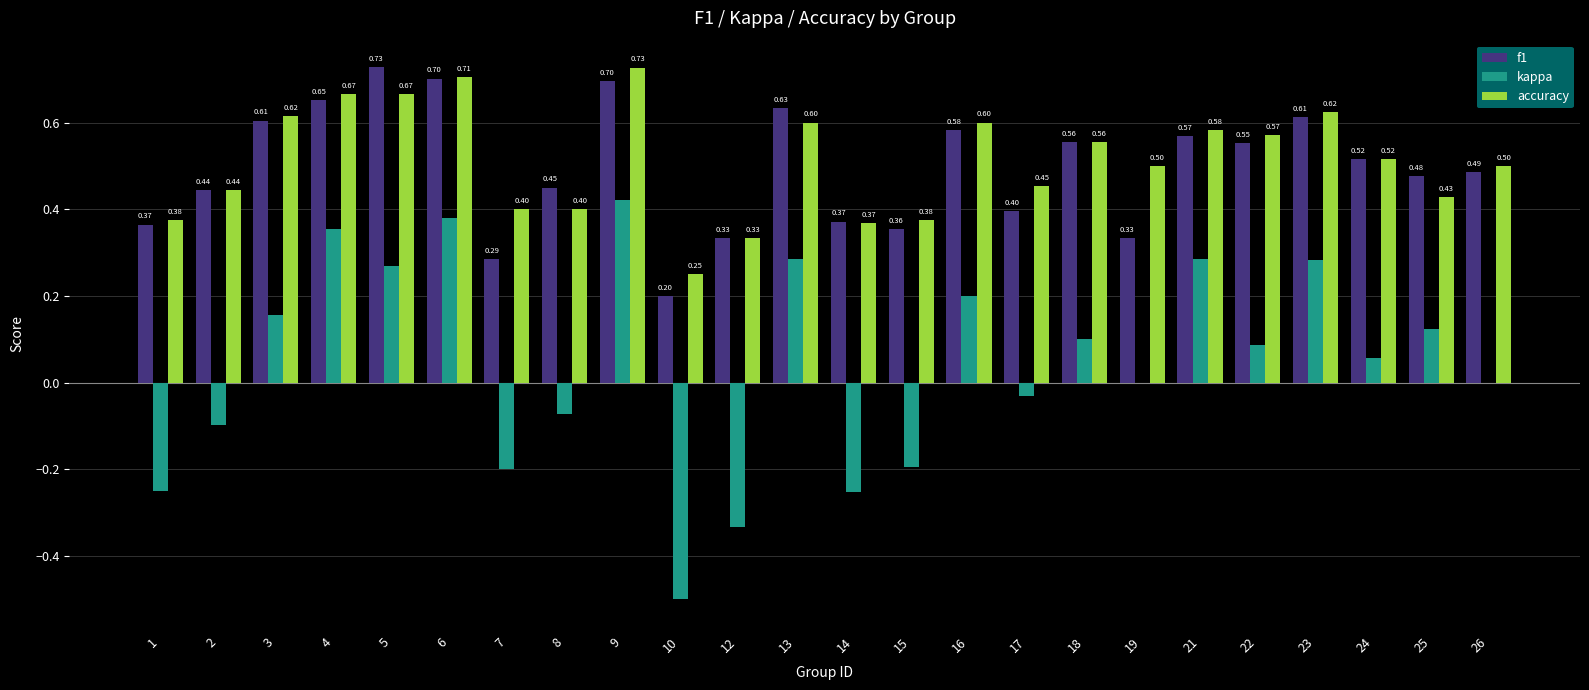

Is the value of kappa at 3 greater than the value of f1 at 26?

No